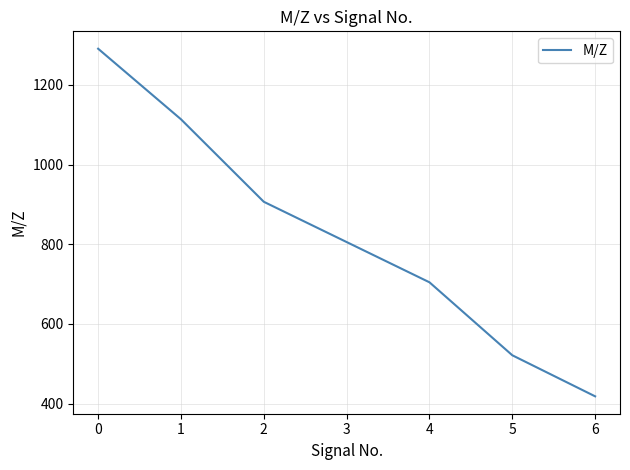

How many distinct data groups are displayed?

1